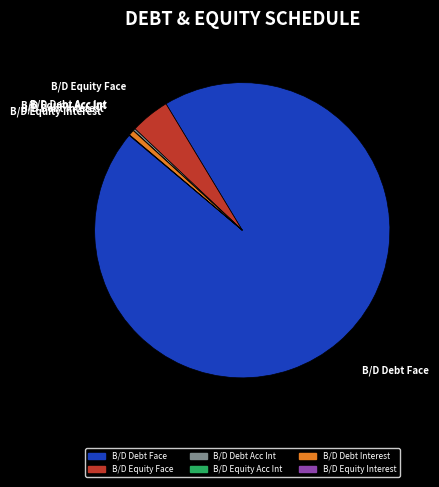

Which category has the biggest portion of the pie?

B/D Debt Face